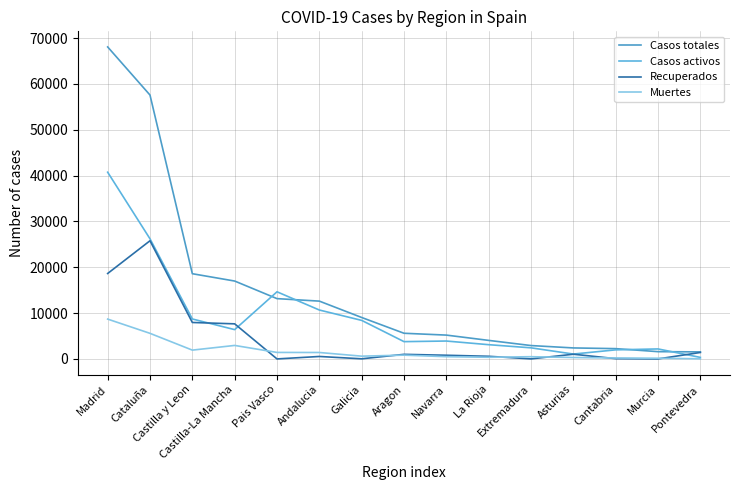

Is it true that Casos activos equals 40736 at Madrid?

True